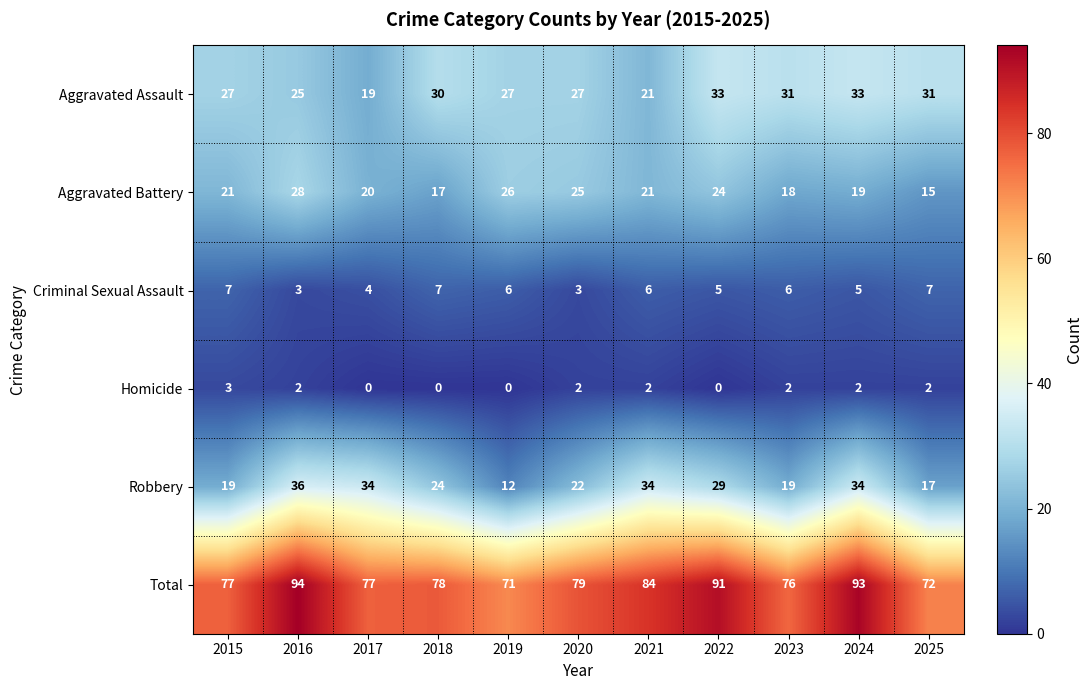

What is the lowest value of the Aggravated Battery series?

15